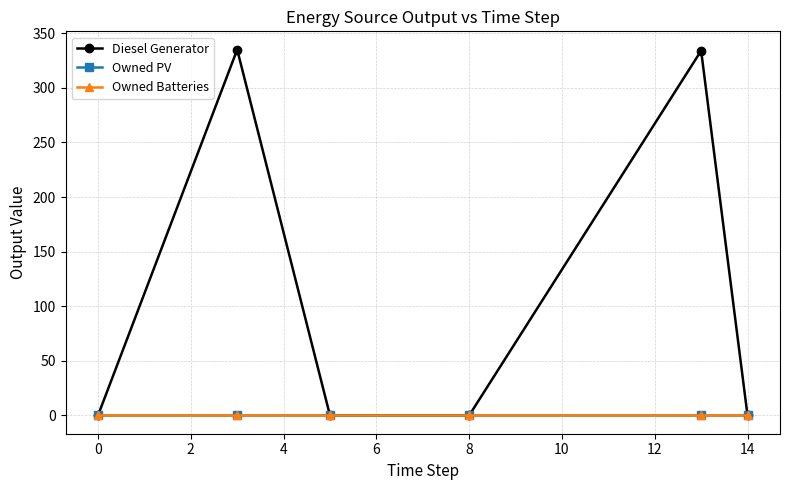

Which series has the widest spread of values?

Diesel Generator